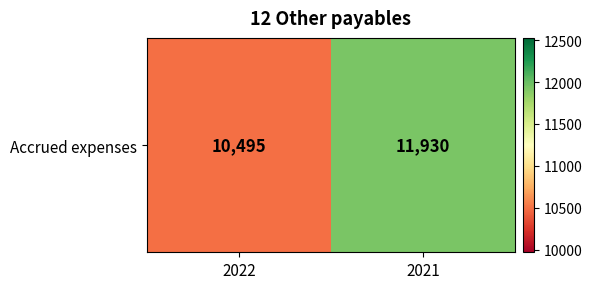

Reading left to right, extract all data points from this chart.

10495	11930